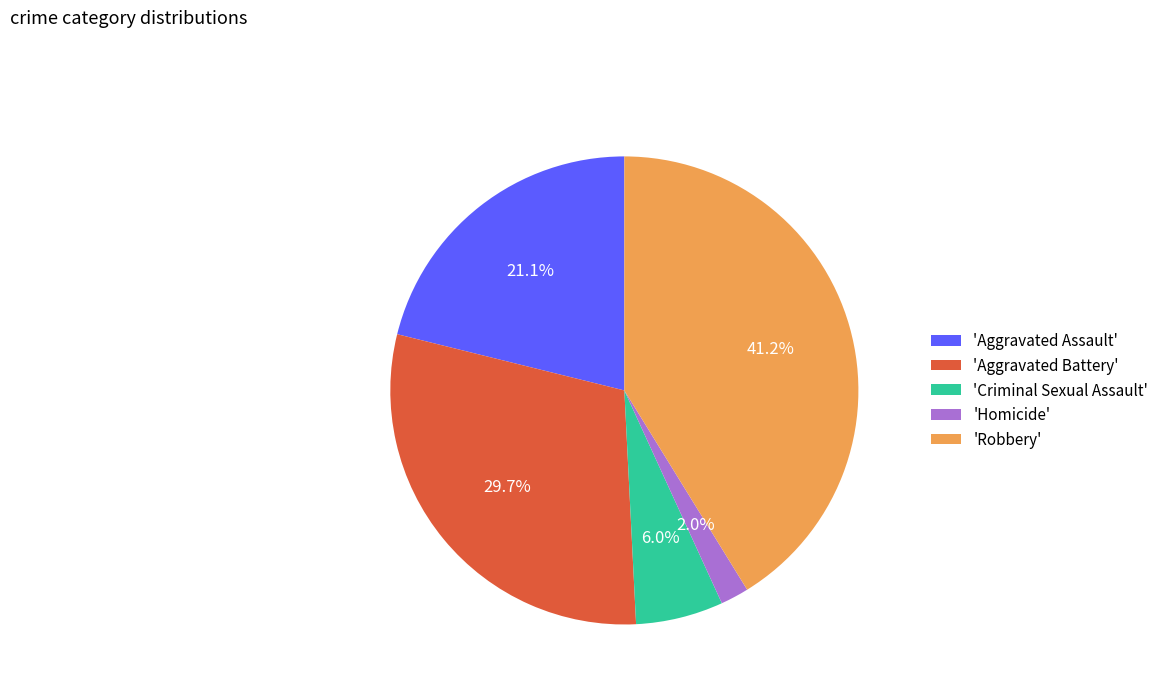

Combined, do 'Robbery' and 'Criminal Sexual Assault' account for over 50%?

No